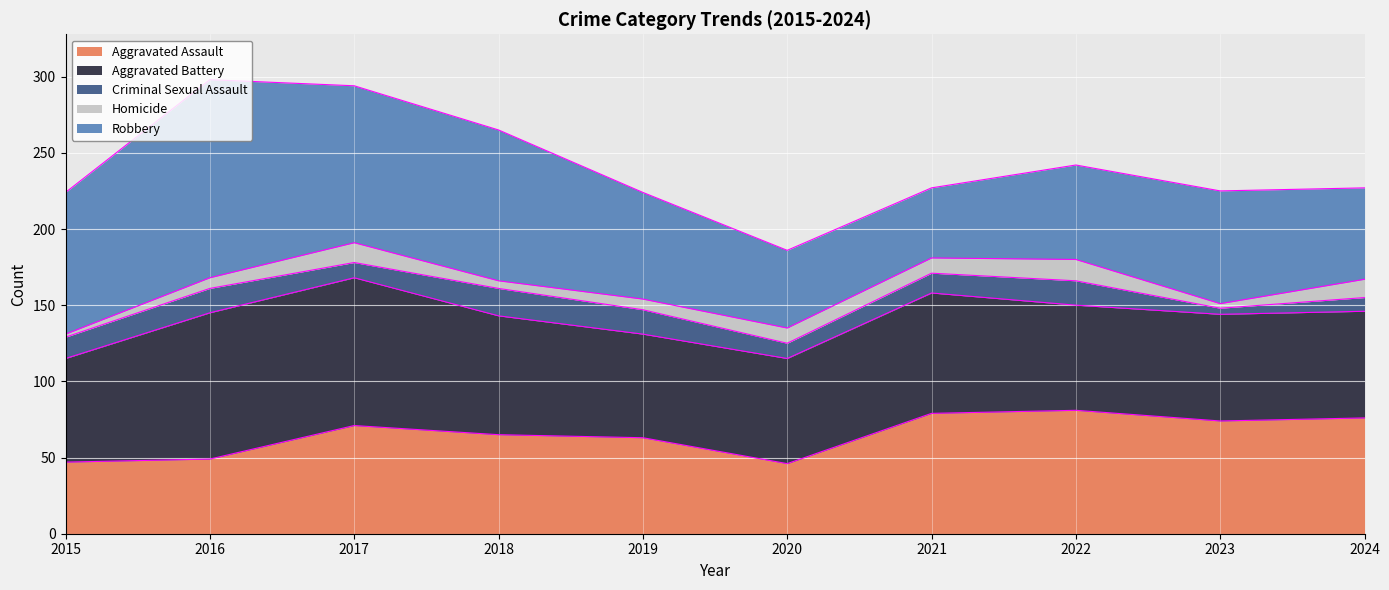

The Robbery series shows 94 at 2019. True or false?

False